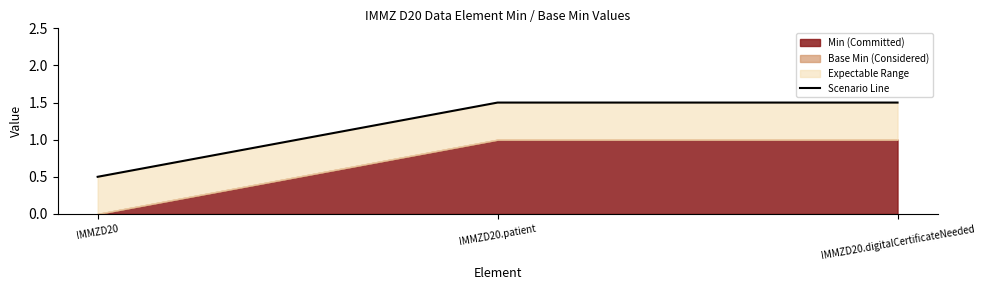

At which category does the chart reach its peak across all series?

IMMZD20.patient